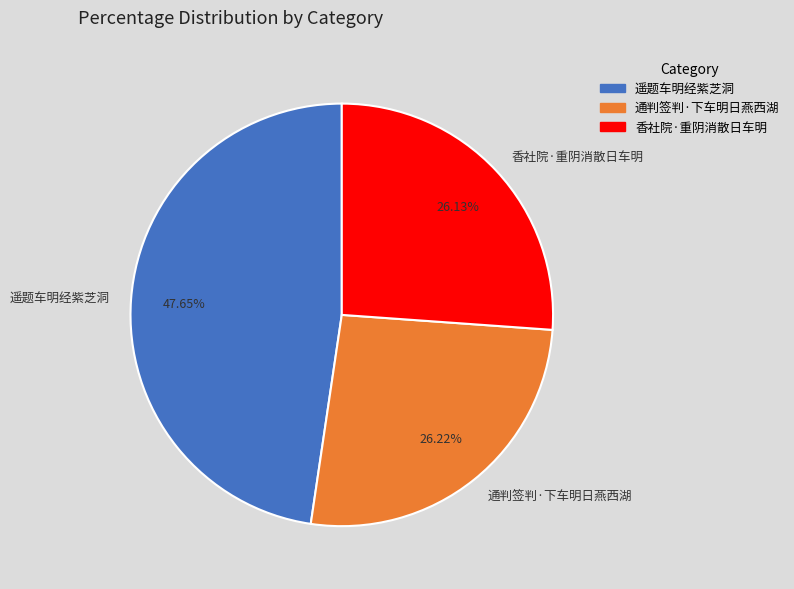

To the nearest percent, what portion does 通判签判·下车明日燕西湖 represent?

26%